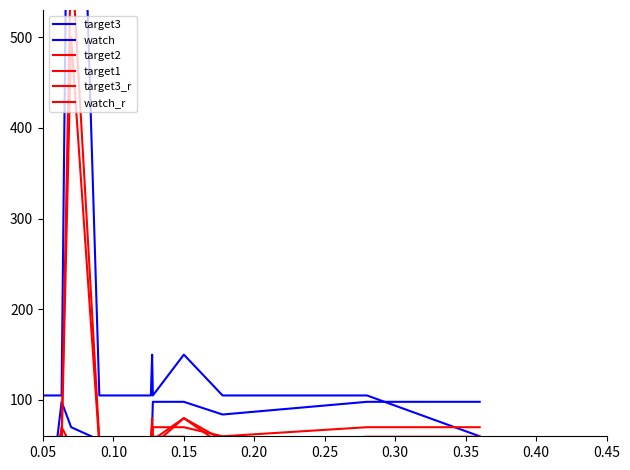

Which series has the widest spread of values?

target3